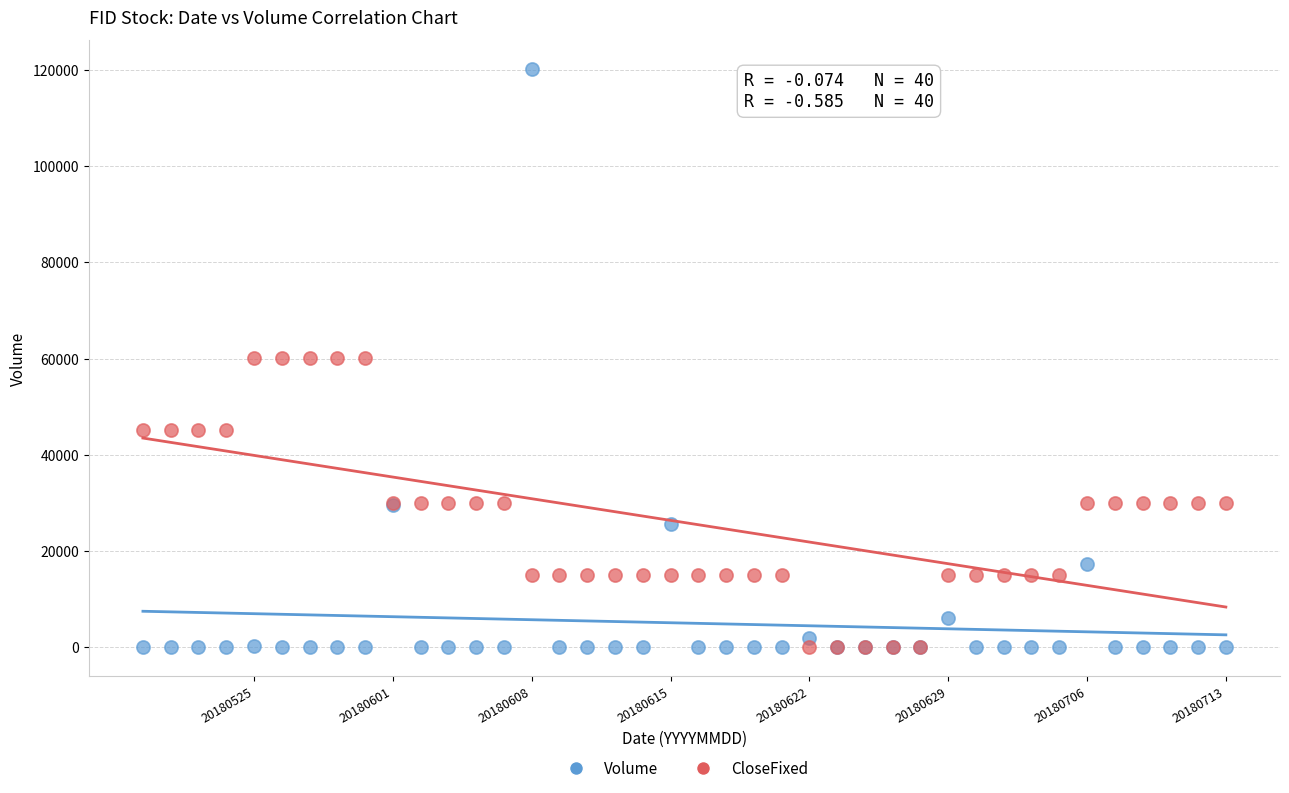

What are all the series names shown in the legend?

Volume, CloseFixed